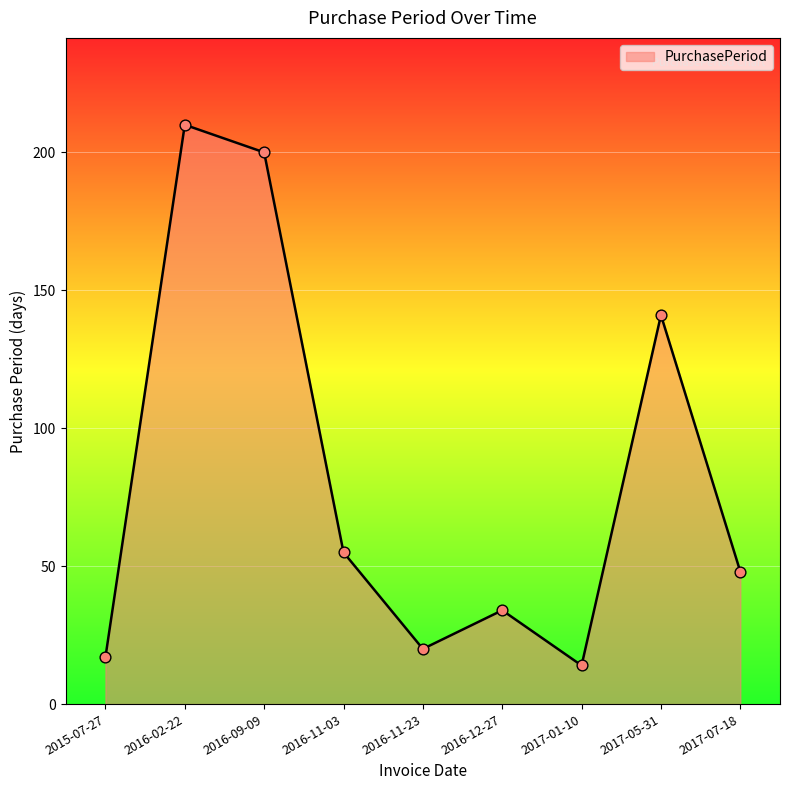

Approximately how many times larger is the value at 2016-02-22 compared to 2016-11-23?

10.5